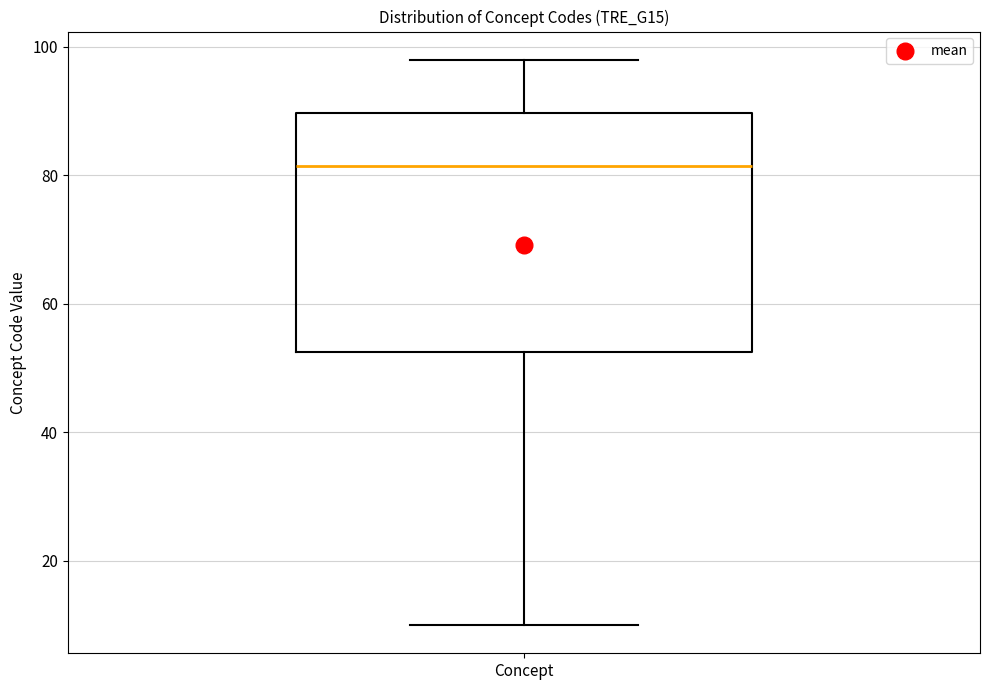

Where does the upper whisker of the box for Concept end on the y-axis? The values are not printed on the chart, so give them approximately, as read against the axis.

98